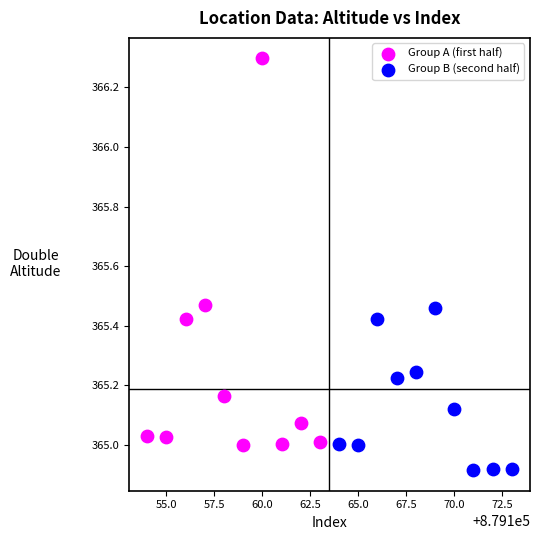

Which series contains the lowest Y value?

Group B (second half)